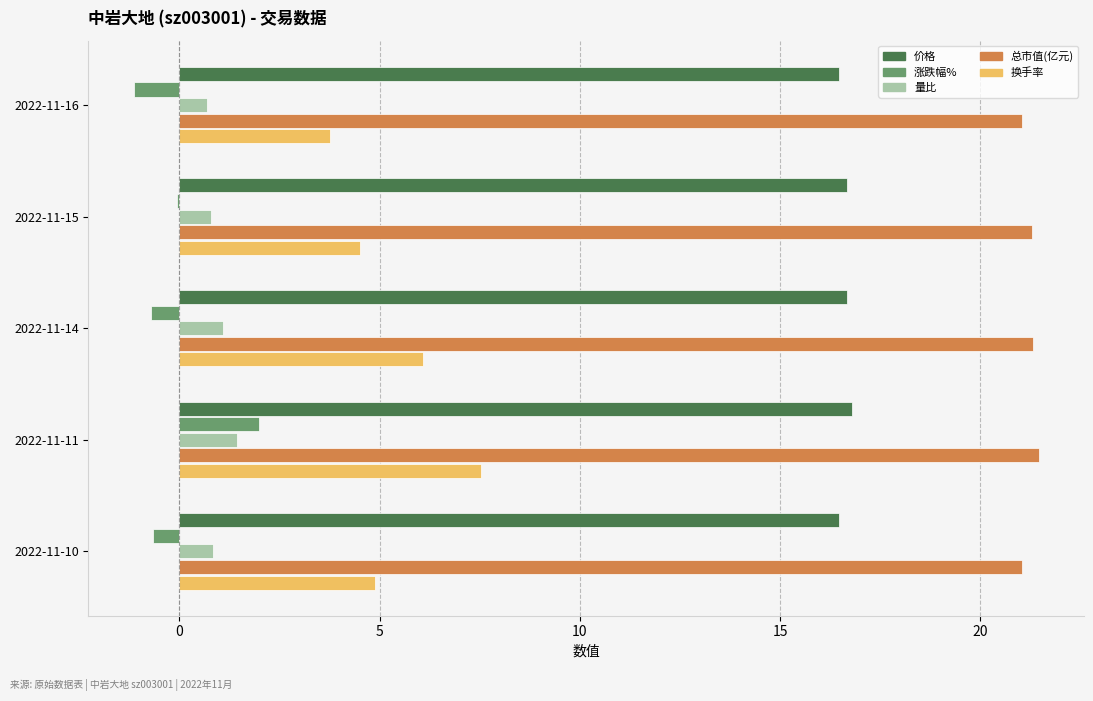

True or false: 换手率 has a value of 1.6 at 2022-11-16.

False